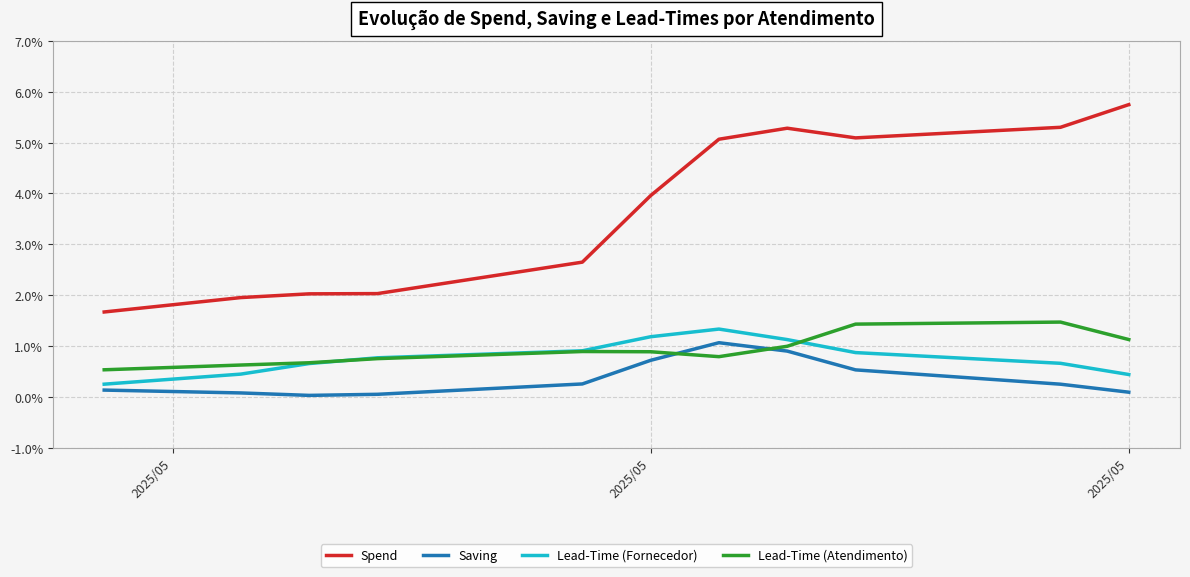

What is the difference between the maximum and second lowest values in the Lead-Time (Fornecedor) series?

0.9